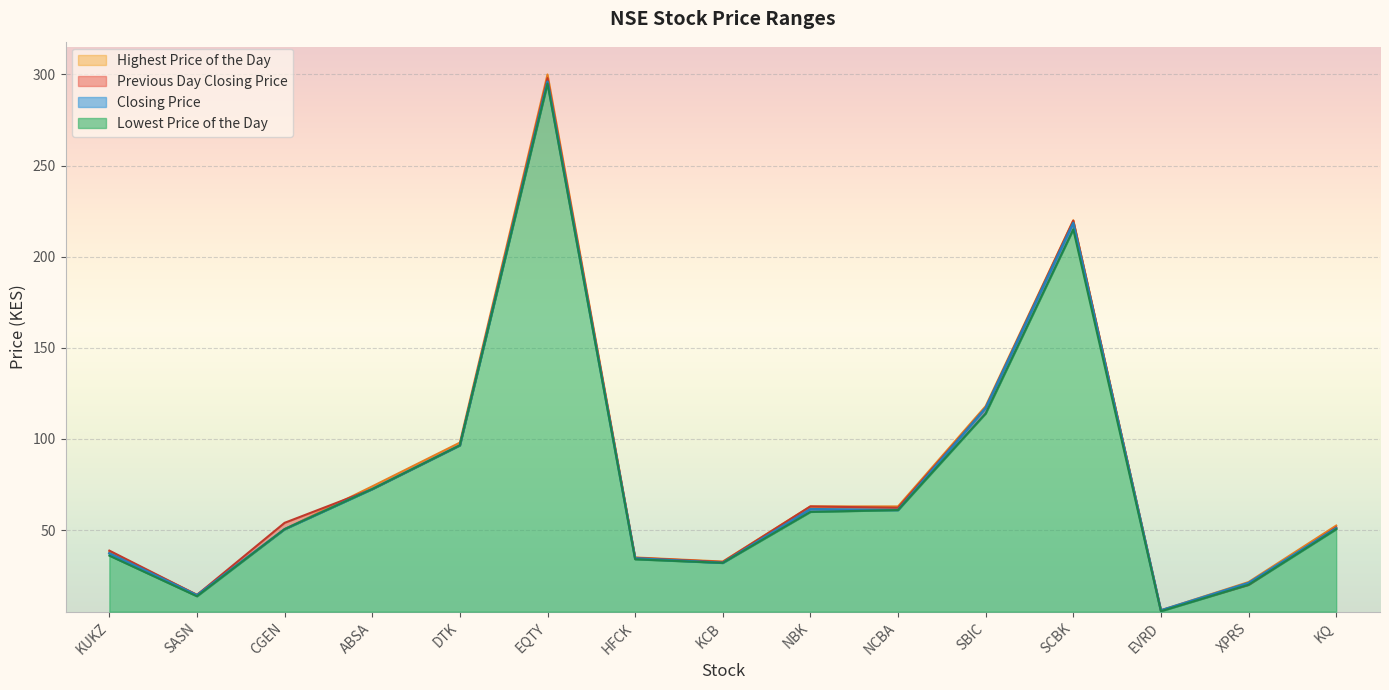

What is the greatest value displayed?

300.0